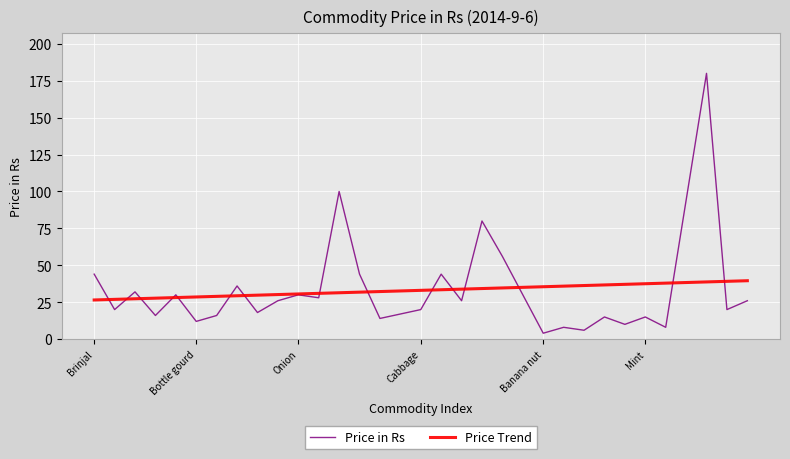

How many lines are shown in the chart?

2